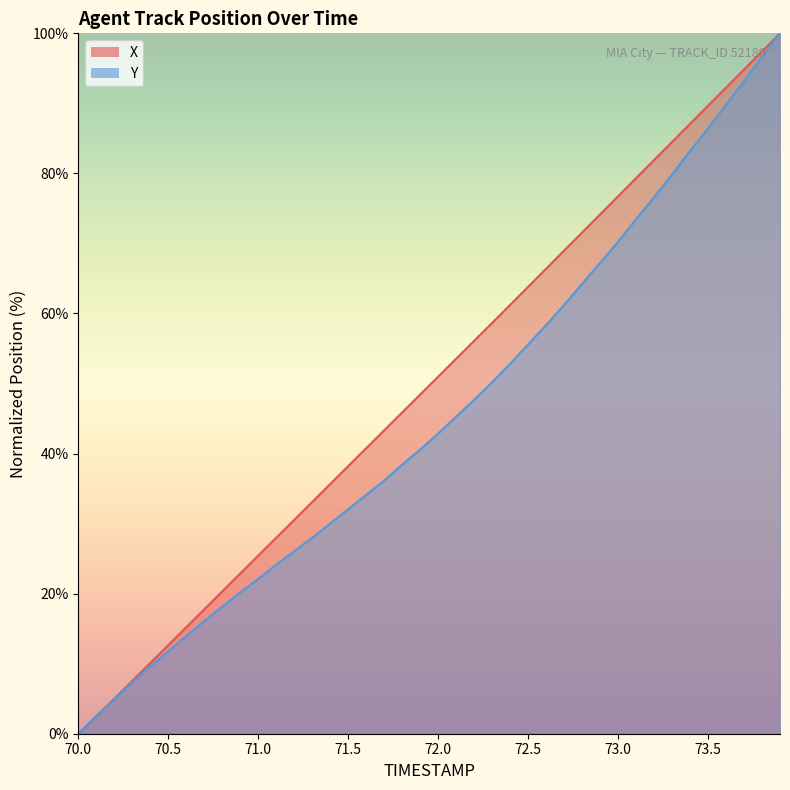

What is the difference between the maximum and minimum values in the Y series?

100.0